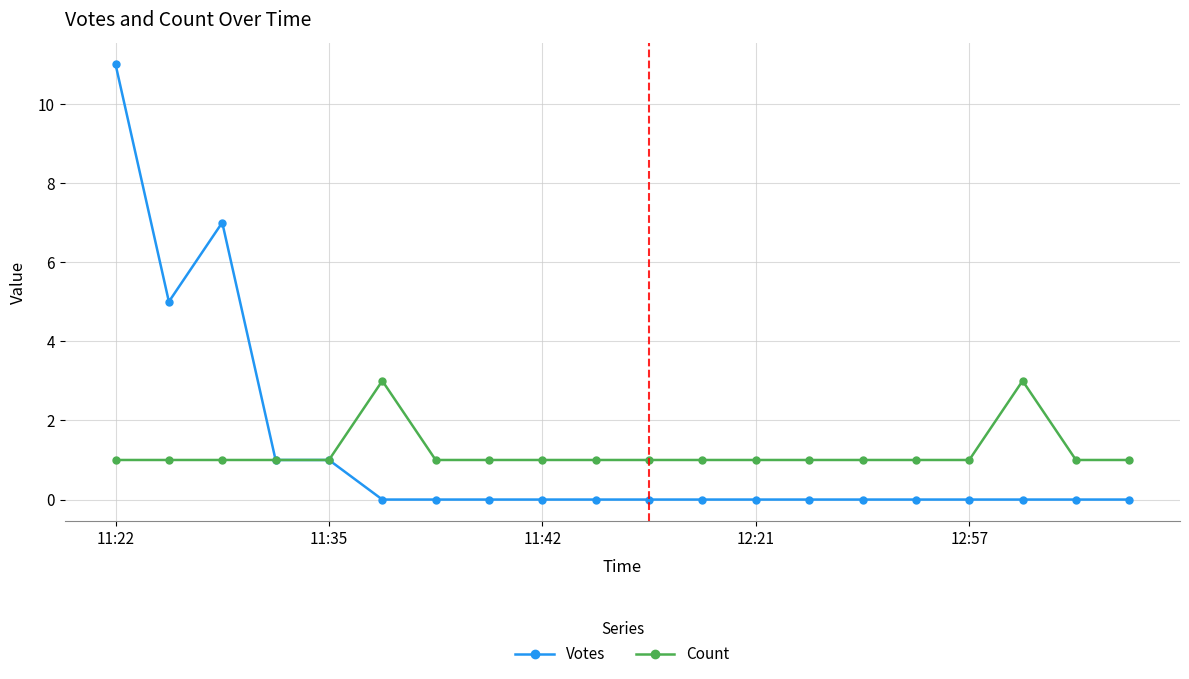

What is the value of the Count point at the 14th from the left?

1